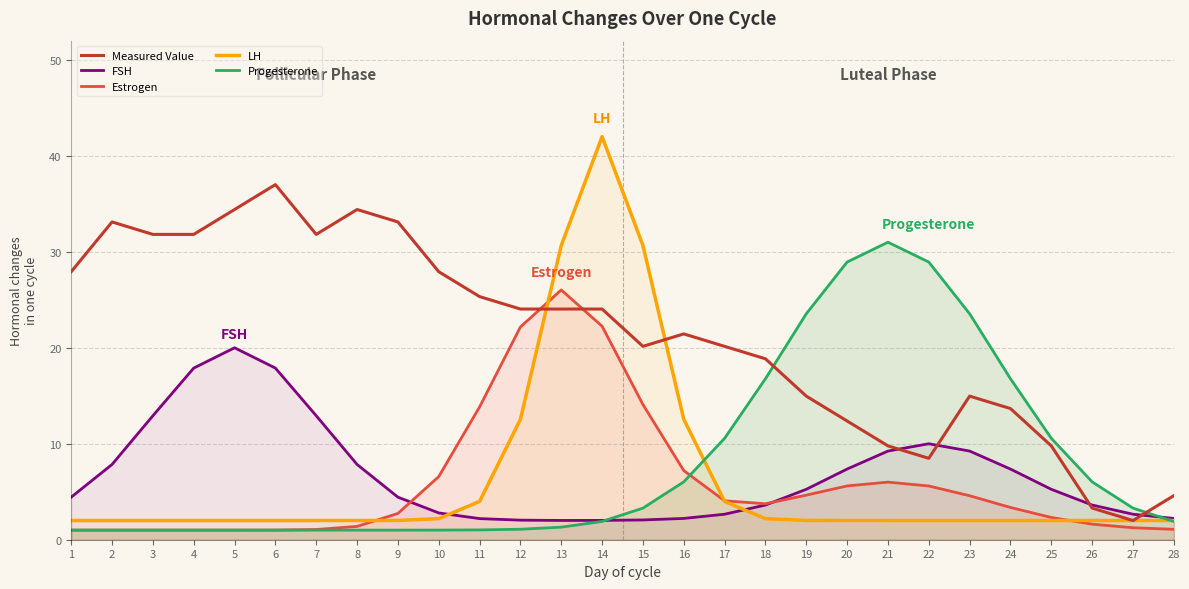

Reading left to right, list all the values displayed in this chart.

Measured Value: 1=27.9	2=33.1	3=31.8	4=31.8	5=34.4	6=37.0	7=31.8	8=34.4	9=33.1	10=27.9	11=25.3	12=24.0	13=24.0	14=24.0	15=20.1	16=21.4	17=20.1	18=18.9	19=15.0	20=12.4	21=9.8	22=8.5	23=15.0	24=13.7	25=9.8	26=3.3	27=2.0	28=4.6
FSH: 1=4.4	2=7.8	3=12.9	4=17.9	5=20.0	6=17.9	7=12.9	8=7.8	9=4.4	10=2.8	11=2.2	12=2.0	13=2.0	14=2.0	15=2.1	16=2.2	17=2.7	18=3.6	19=5.3	20=7.4	21=9.2	22=10.0	23=9.2	24=7.4	25=5.3	26=3.6	27=2.7	28=2.2
Estrogen: 1=1.0	2=1.0	3=1.0	4=1.0	5=1.0	6=1.0	7=1.1	8=1.4	9=2.7	10=6.6	11=13.8	12=22.2	13=26.0	14=22.2	15=14.1	16=7.2	17=4.1	18=3.7	19=4.6	20=5.6	21=6.0	22=5.6	23=4.6	24=3.4	25=2.3	26=1.6	27=1.2	28=1.1
LH: 1=2.0	2=2.0	3=2.0	4=2.0	5=2.0	6=2.0	7=2.0	8=2.0	9=2.0	10=2.2	11=4.0	12=12.5	13=30.7	14=42.0	15=30.7	16=12.5	17=4.0	18=2.2	19=2.0	20=2.0	21=2.0	22=2.0	23=2.0	24=2.0	25=2.0	26=2.0	27=2.0	28=2.0
Progesterone: 1=1.0	2=1.0	3=1.0	4=1.0	5=1.0	6=1.0	7=1.0	8=1.0	9=1.0	10=1.0	11=1.0	12=1.1	13=1.3	14=1.9	15=3.3	16=6.0	17=10.6	18=16.8	19=23.5	20=28.9	21=31.0	22=28.9	23=23.5	24=16.8	25=10.6	26=6.0	27=3.3	28=1.9